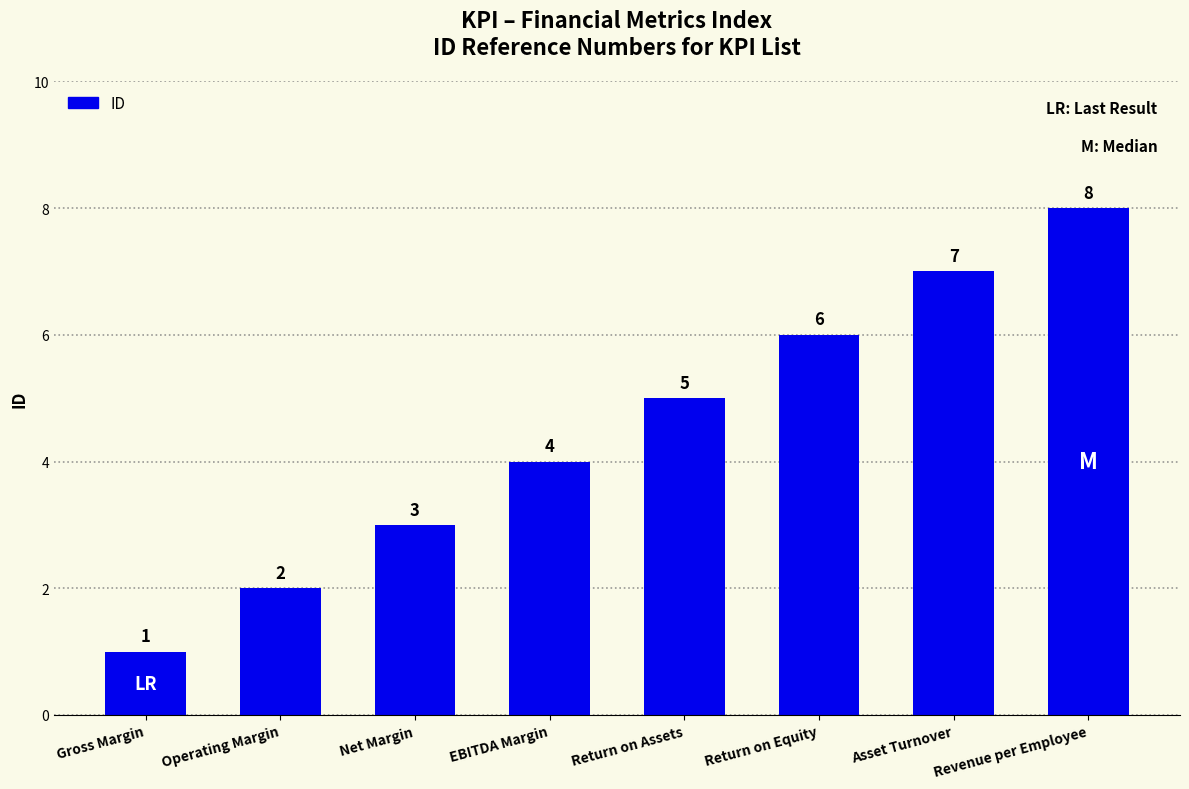

What is the smallest value displayed?

1